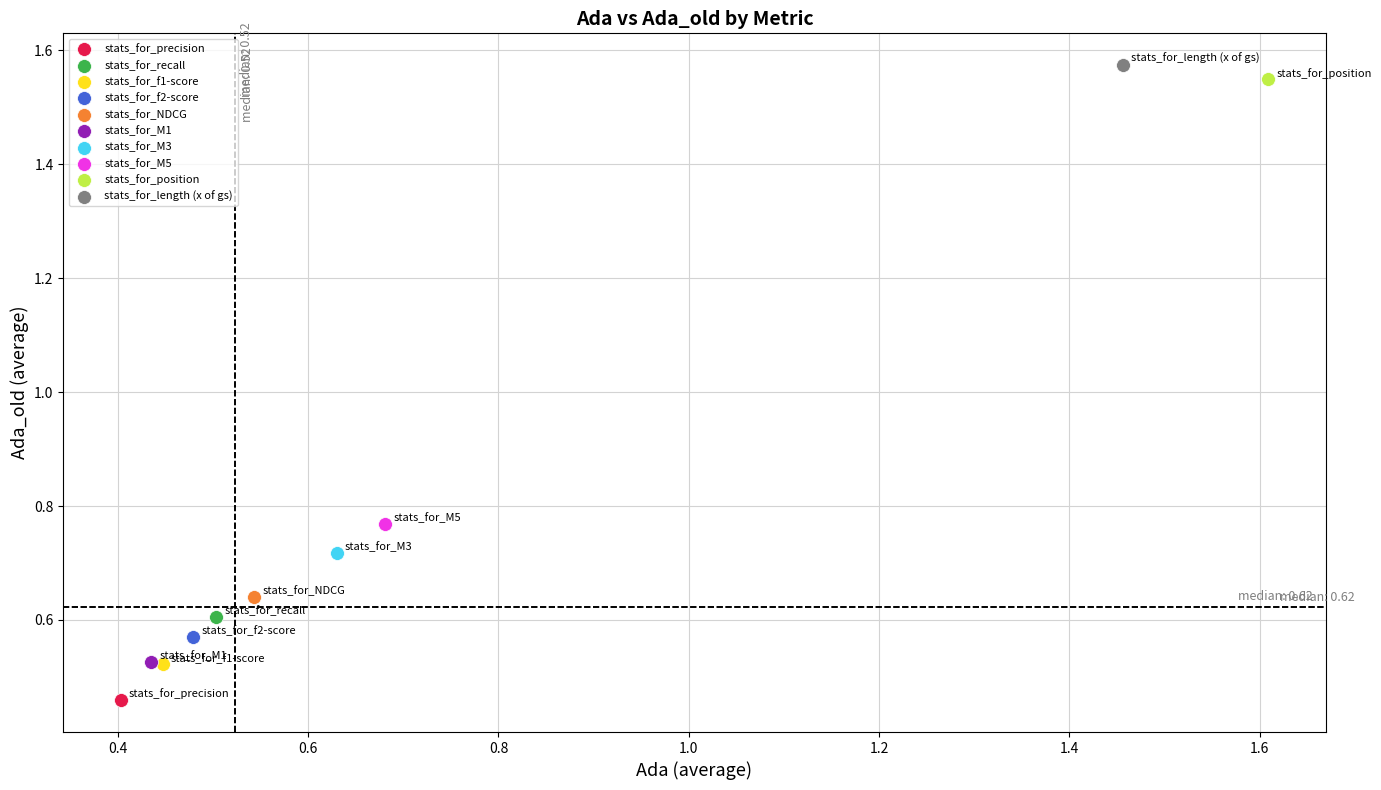

What are all the series names shown in the legend?

stats_for_precision, stats_for_recall, stats_for_f1-score, stats_for_f2-score, stats_for_NDCG, stats_for_M1, stats_for_M3, stats_for_M5, stats_for_position, stats_for_length (x of gs)